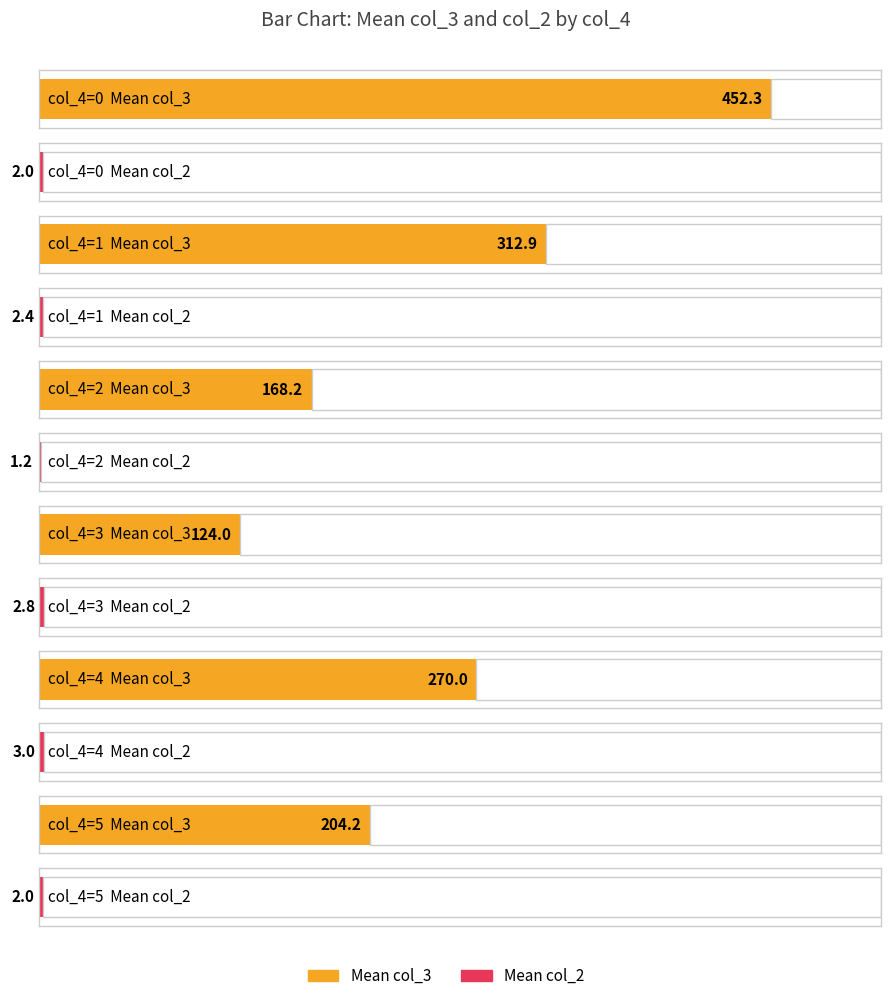

How many data points in mean_col3 are above 312?

2